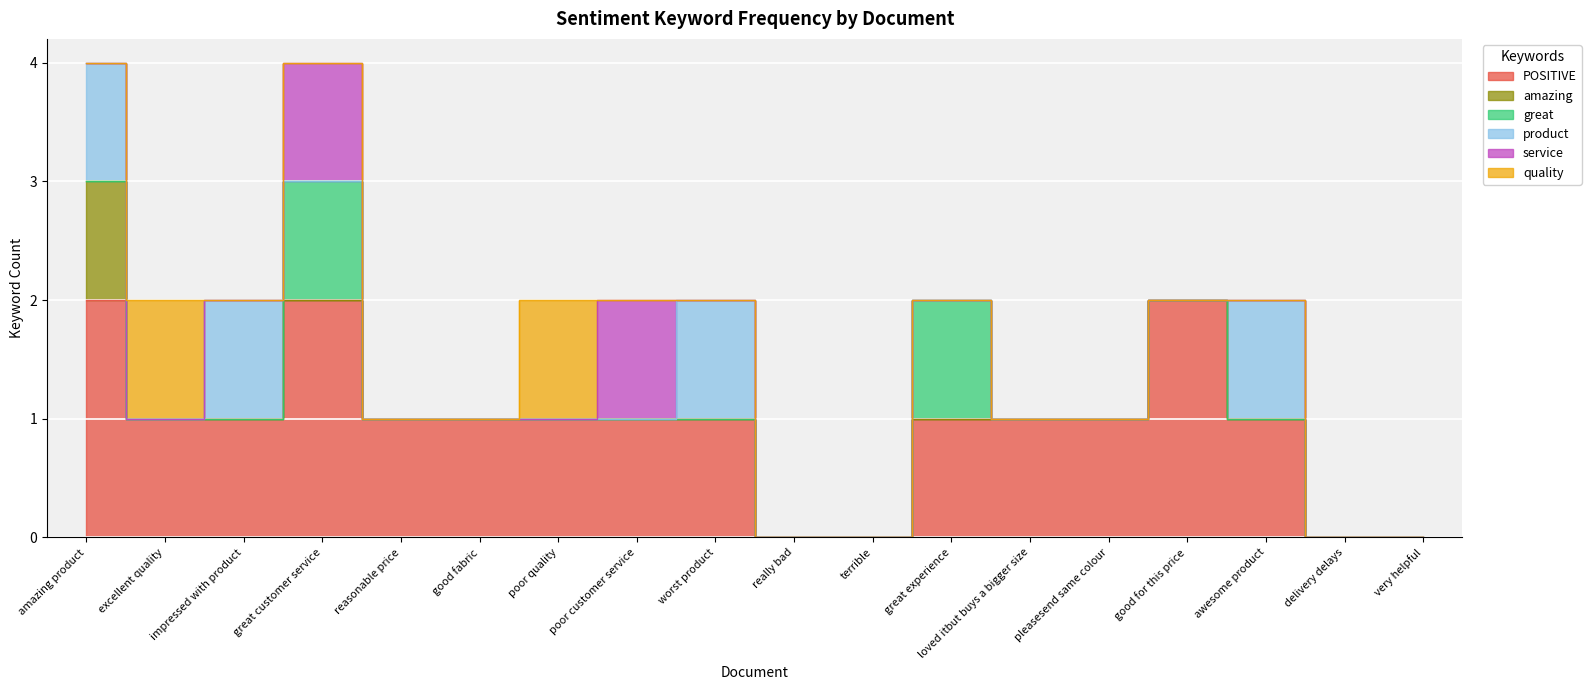

What is the difference between the product values at amazing product and great customer service?

1